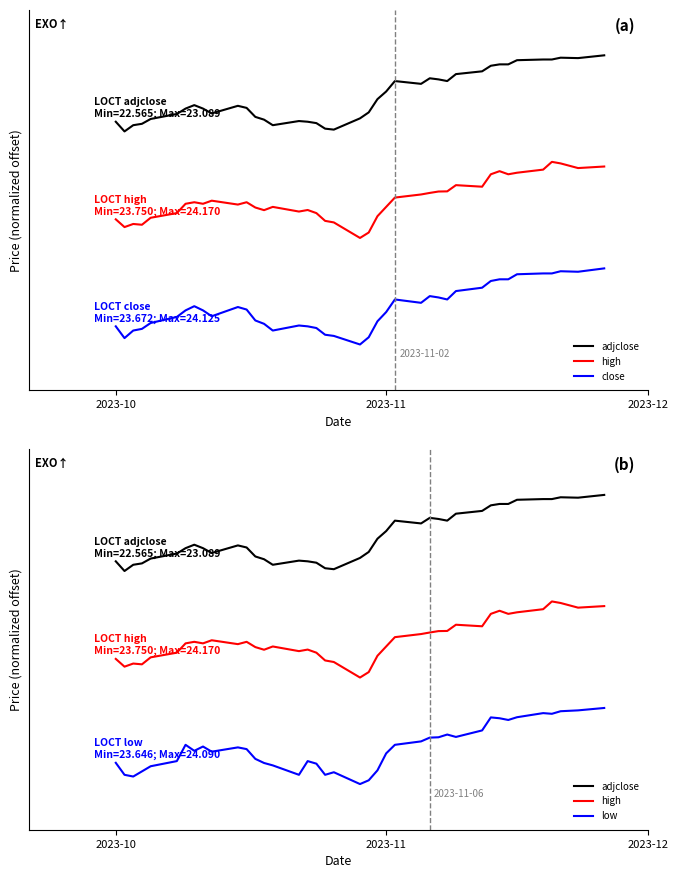

True or false: low and adjclose intersect in this chart.

False